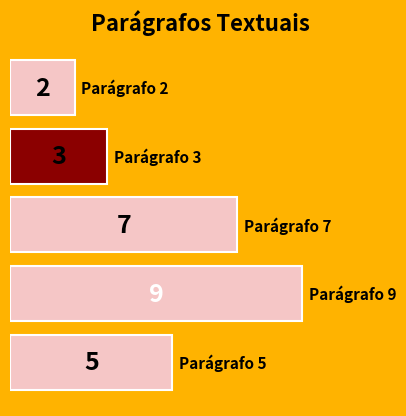

How many bars are there in total?

5